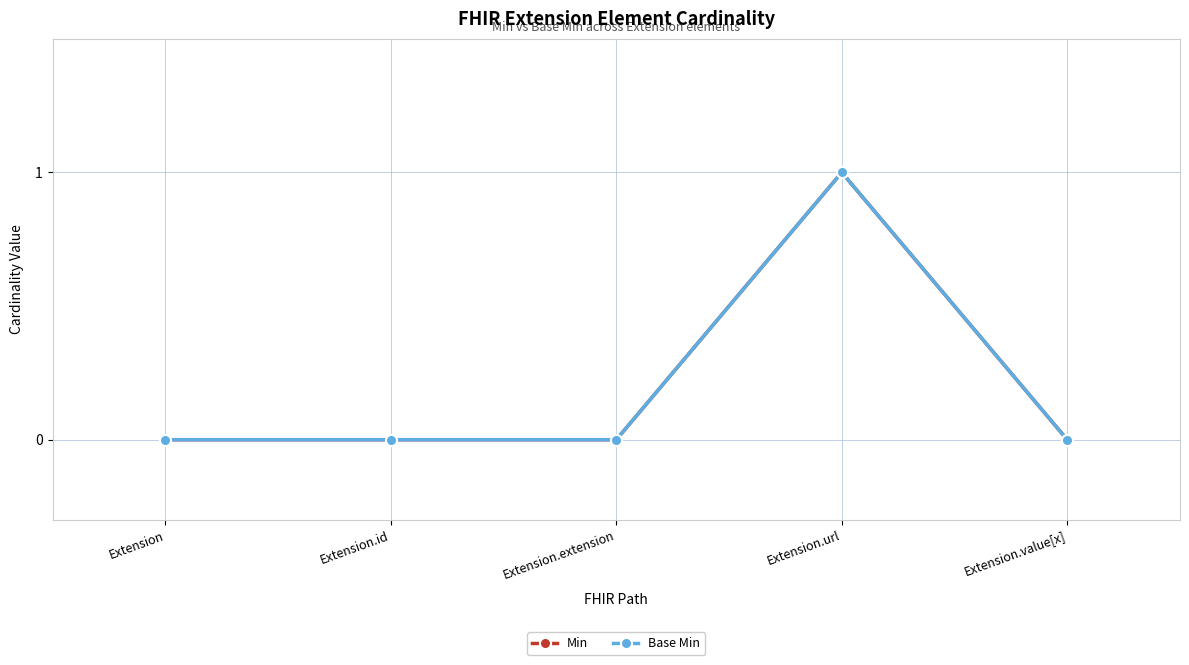

How many interior local peaks does the Base Min series have?

1